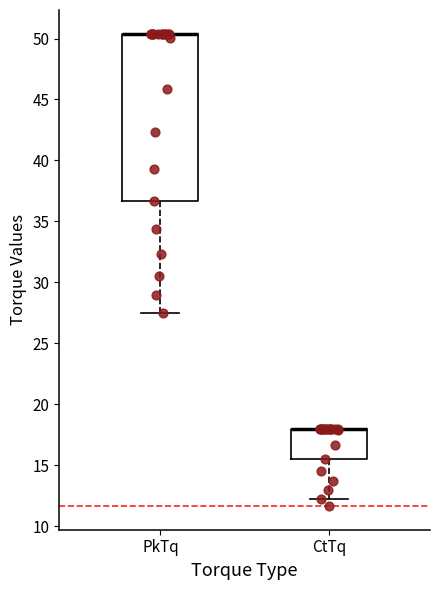

Where is the lower edge of the box for CtTq on the y-axis? The values are not printed on the chart, so give them approximately, as read against the axis.

15.5